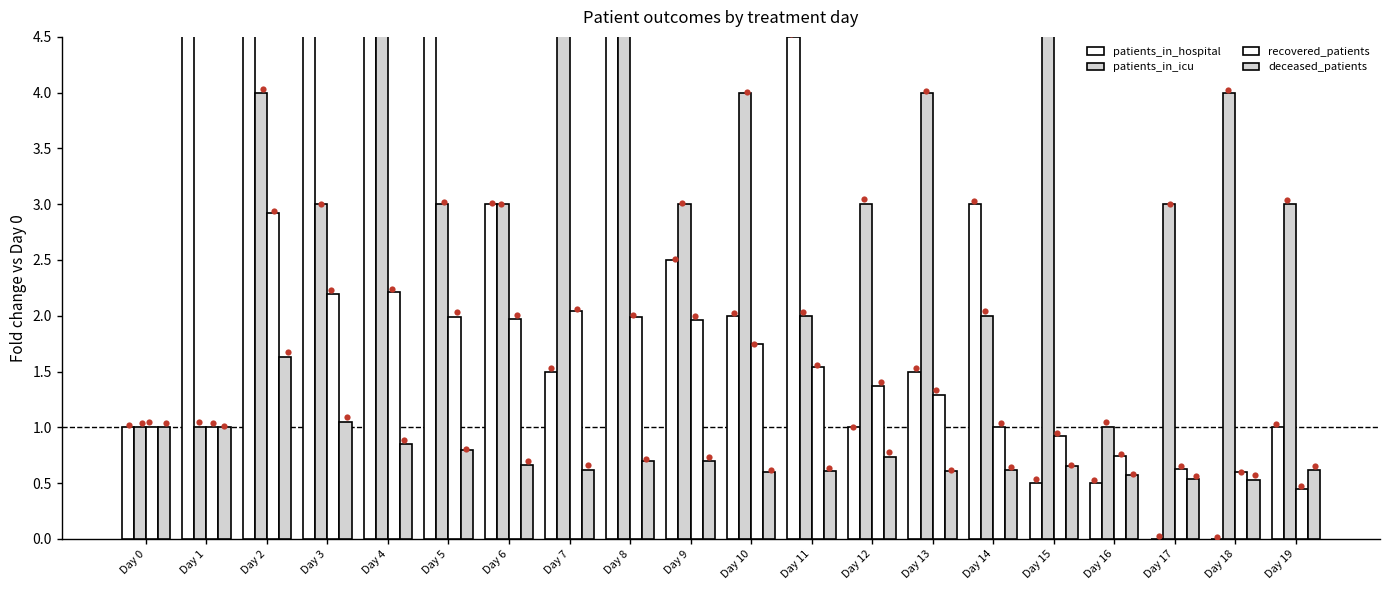

At which category is the sum across all series the highest?

Day 2